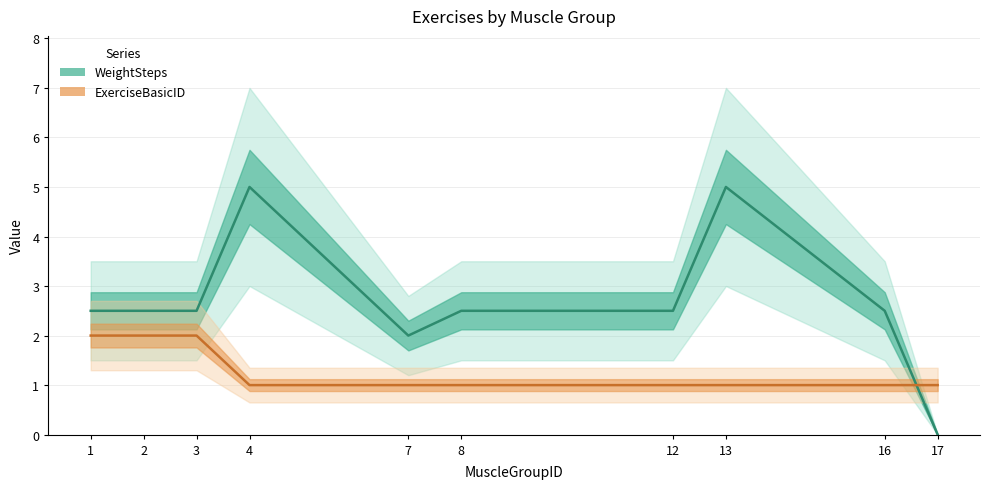

Is the value of WeightSteps at 13 greater than the value of ExerciseBasicID at 7?

Yes